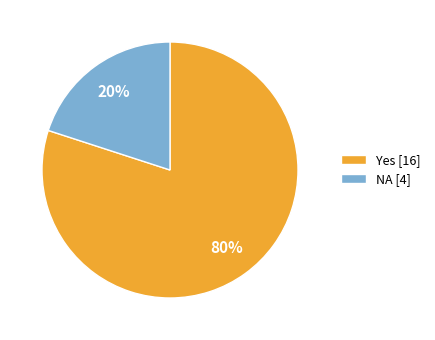

Does NA represent more than half of the total?

No